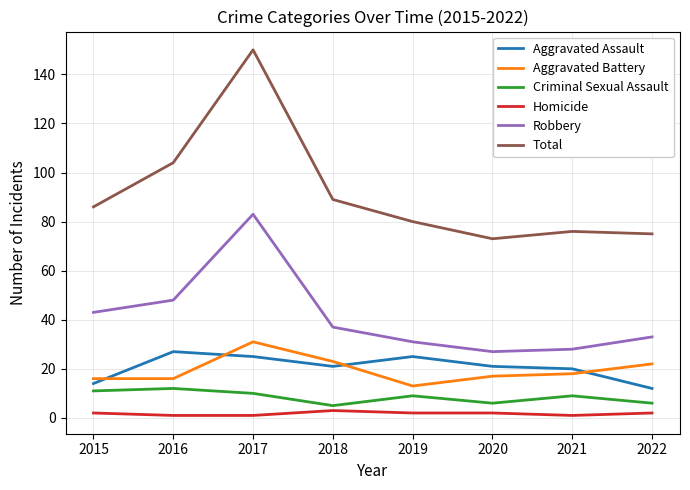

Is it true that Criminal Sexual Assault equals 17 at 2015?

False